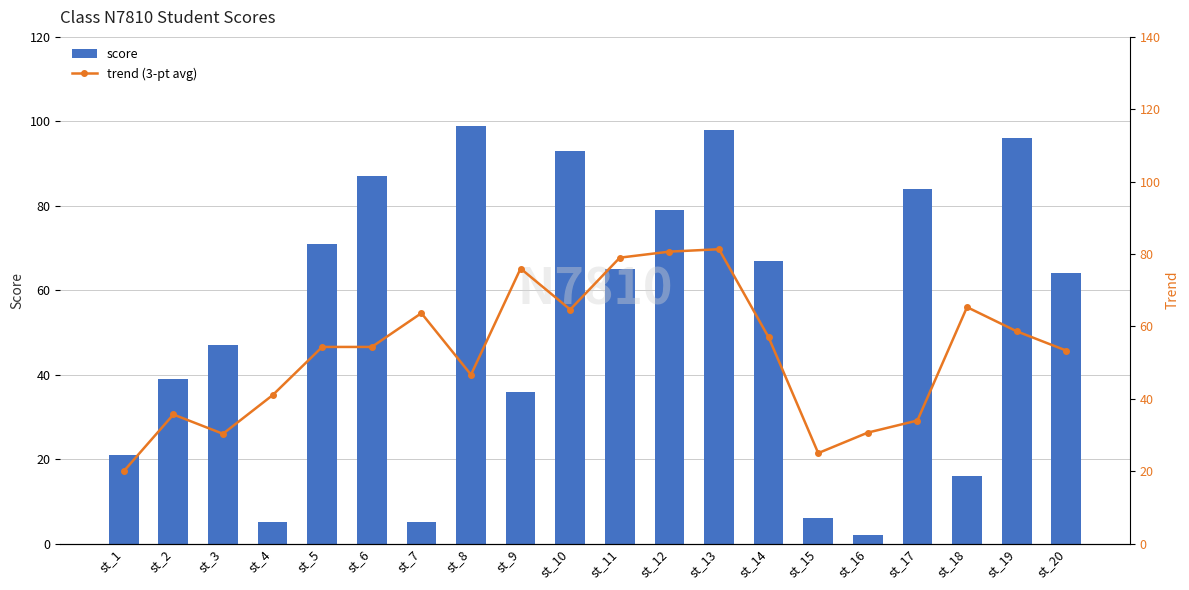

True or false: score has a value of 54.4 at st_12.

False